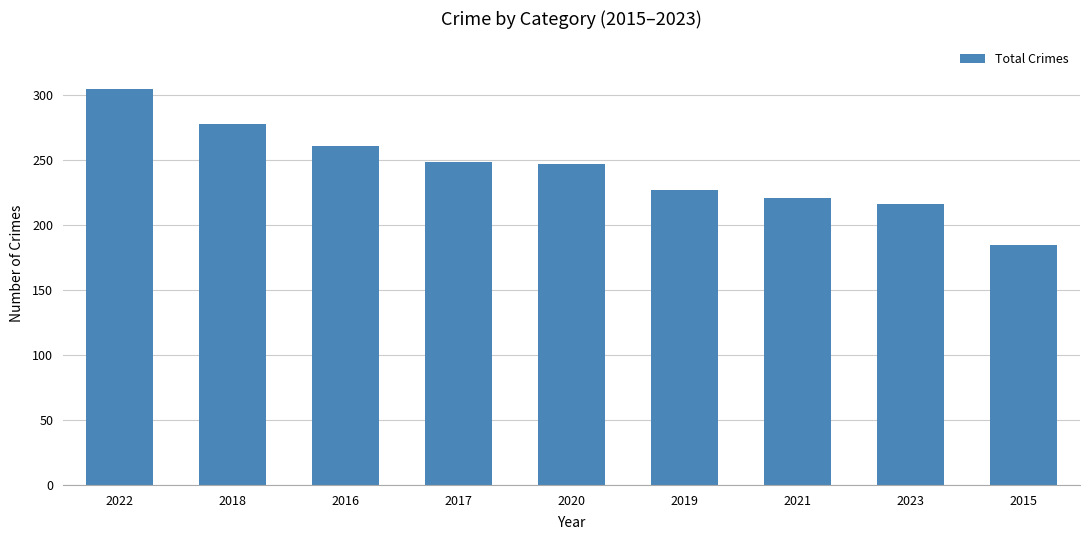

What is the sum of all values?

2189